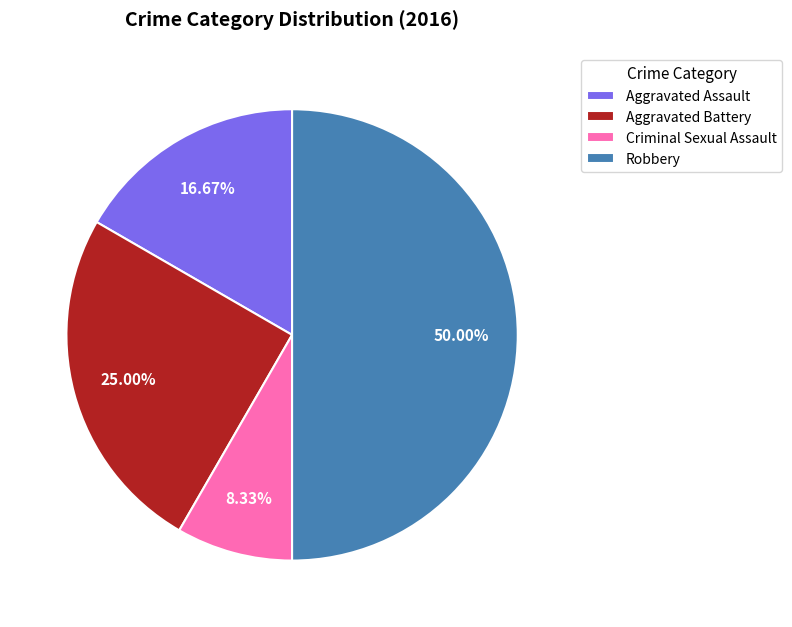

Count the number of slices in the pie.

4